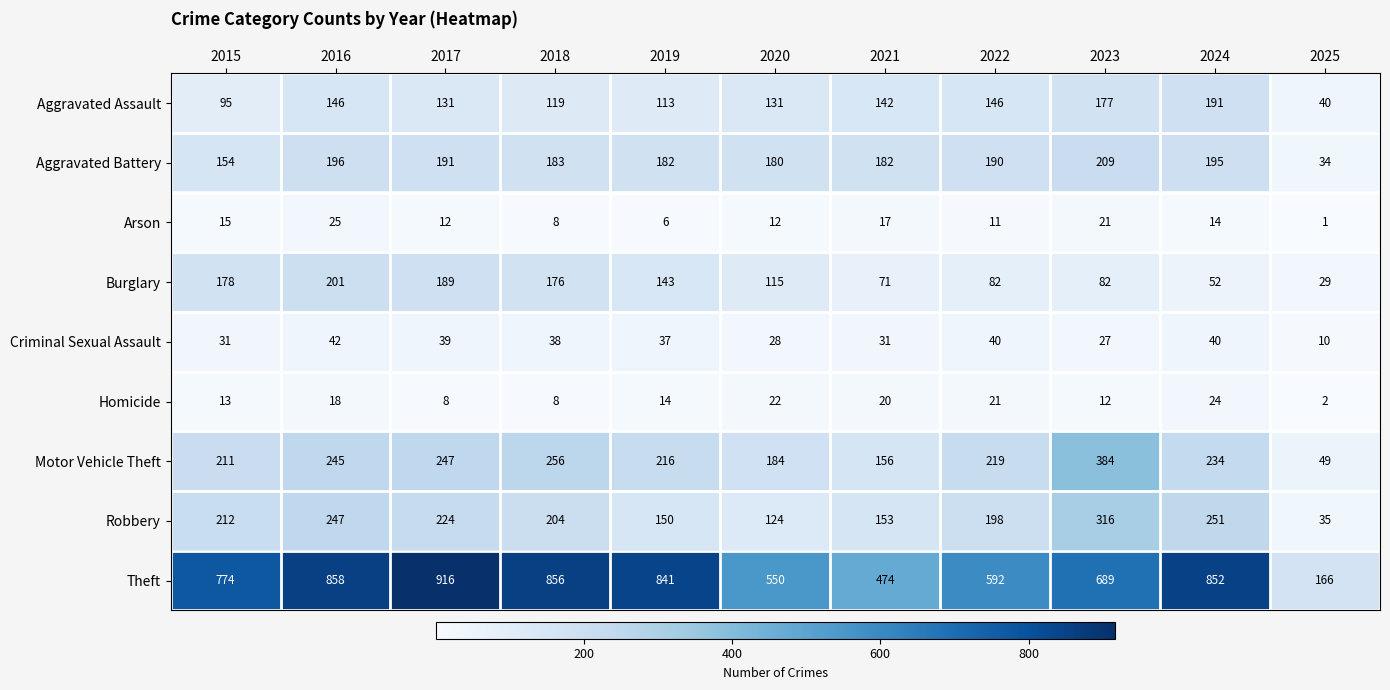

Which category has the lowest value across all series?

2025